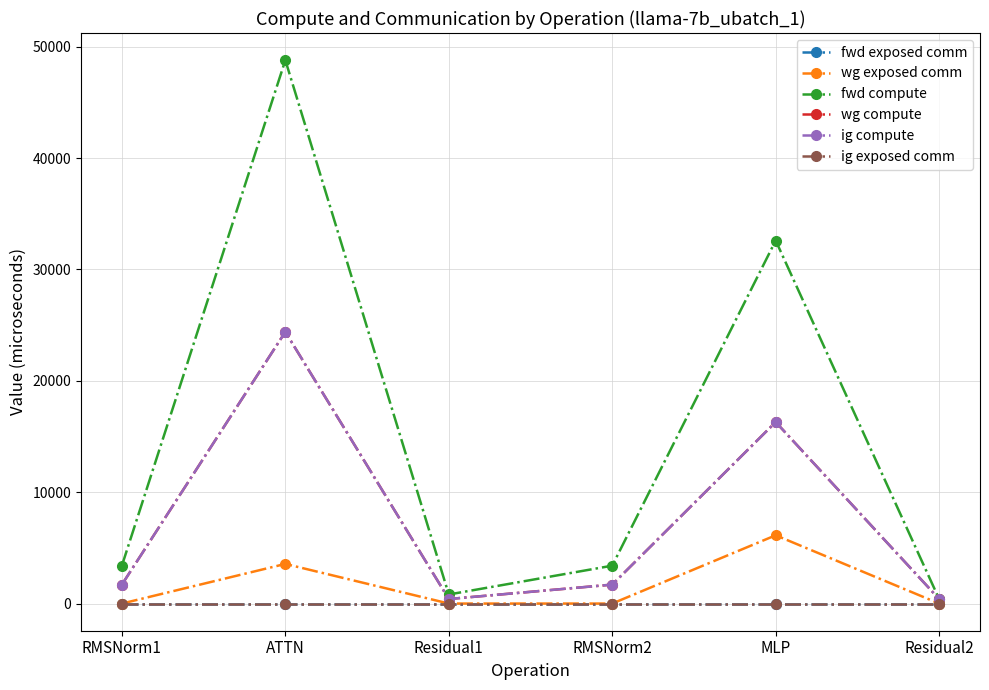

The value of ig exposed comm at Residual1 is 0.0. True or false?

True